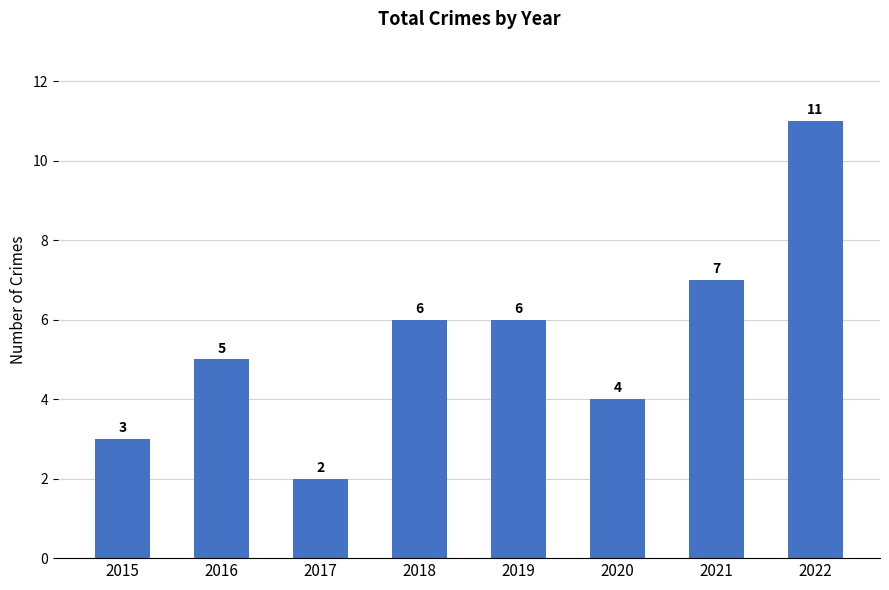

Count the values in the range 4 to 7.

5